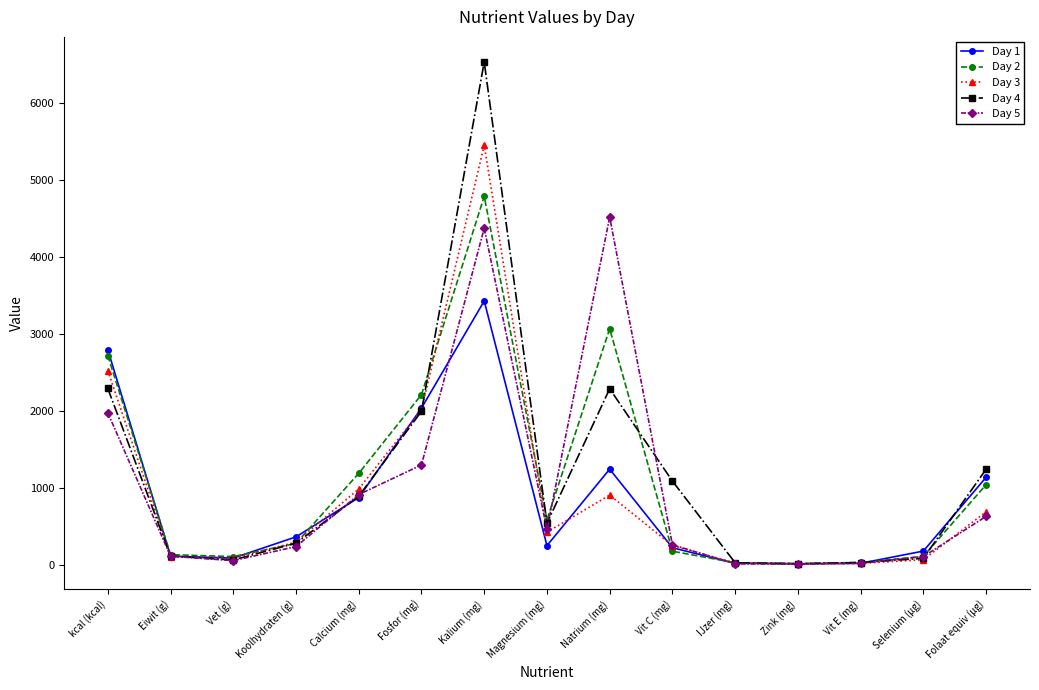

True or false: Day 3 and Day 5 intersect in this chart.

True